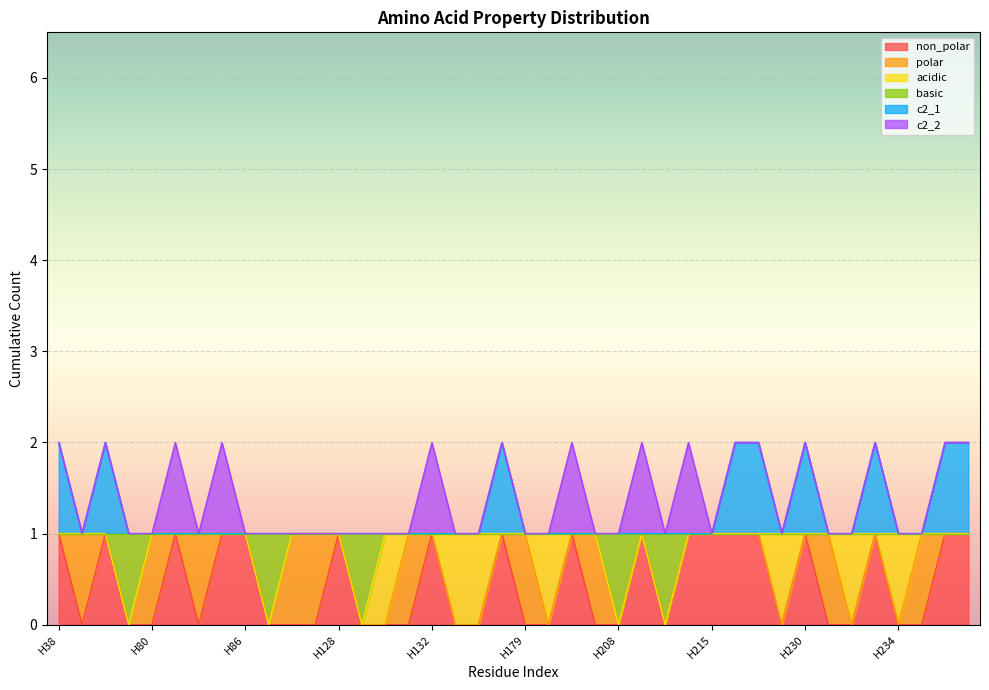

The basic series shows 0 at H88. True or false?

False